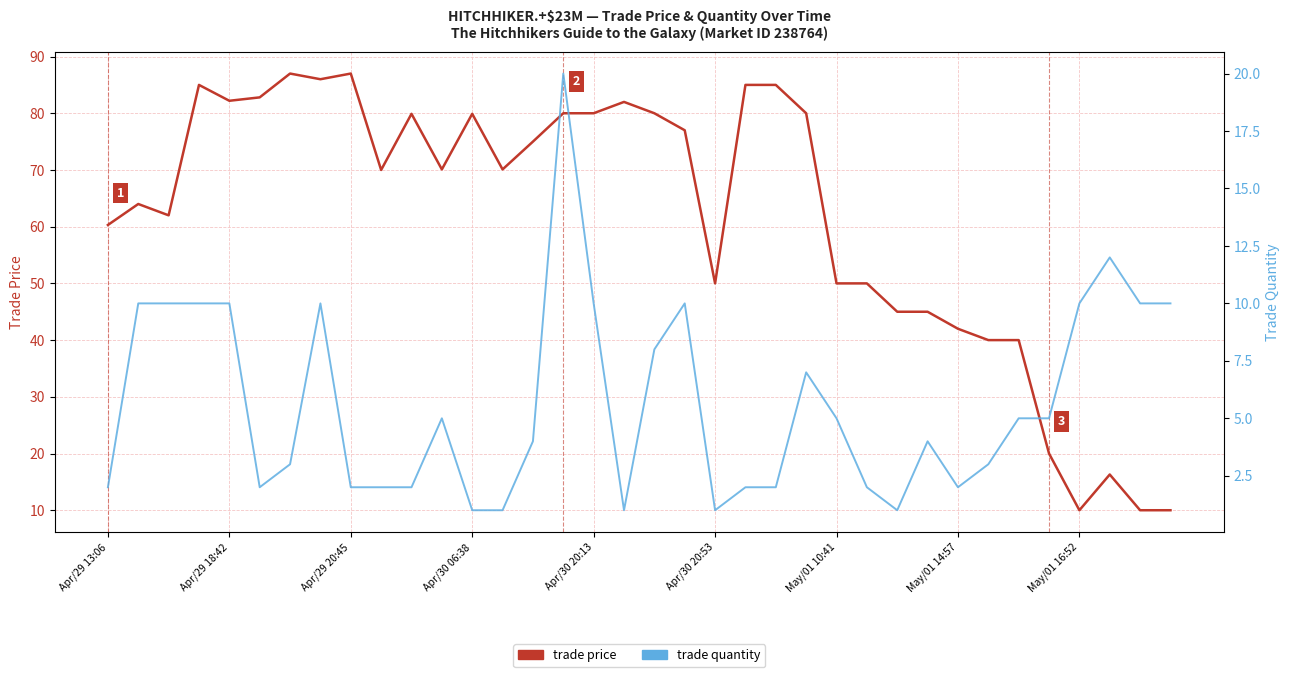

Which series has the largest total across all categories?

trade price